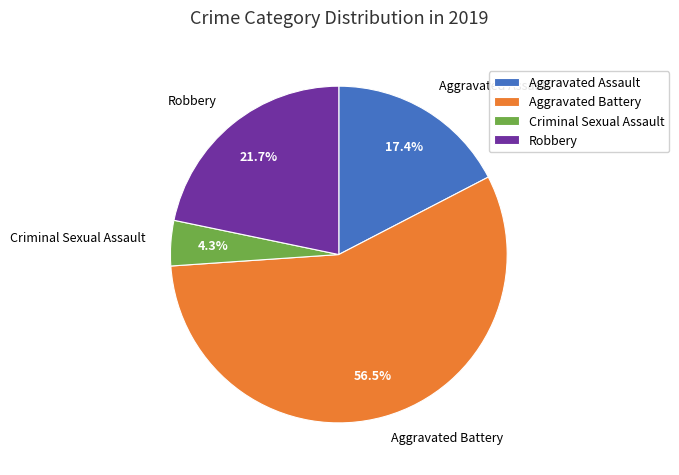

How many segments does this pie chart have?

4